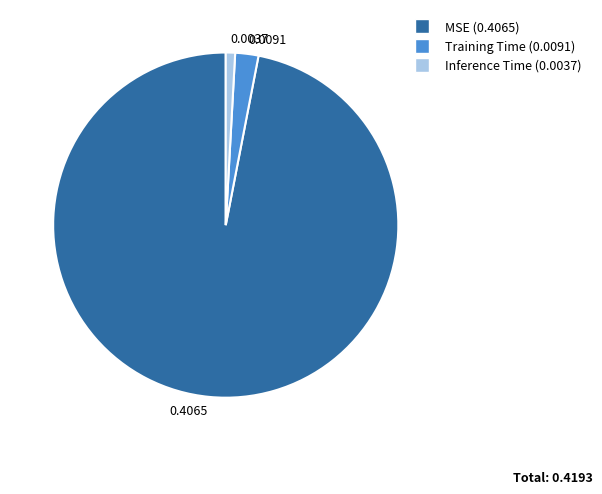

Do 0.0037 and 0.0091 together represent more than half of the pie?

No